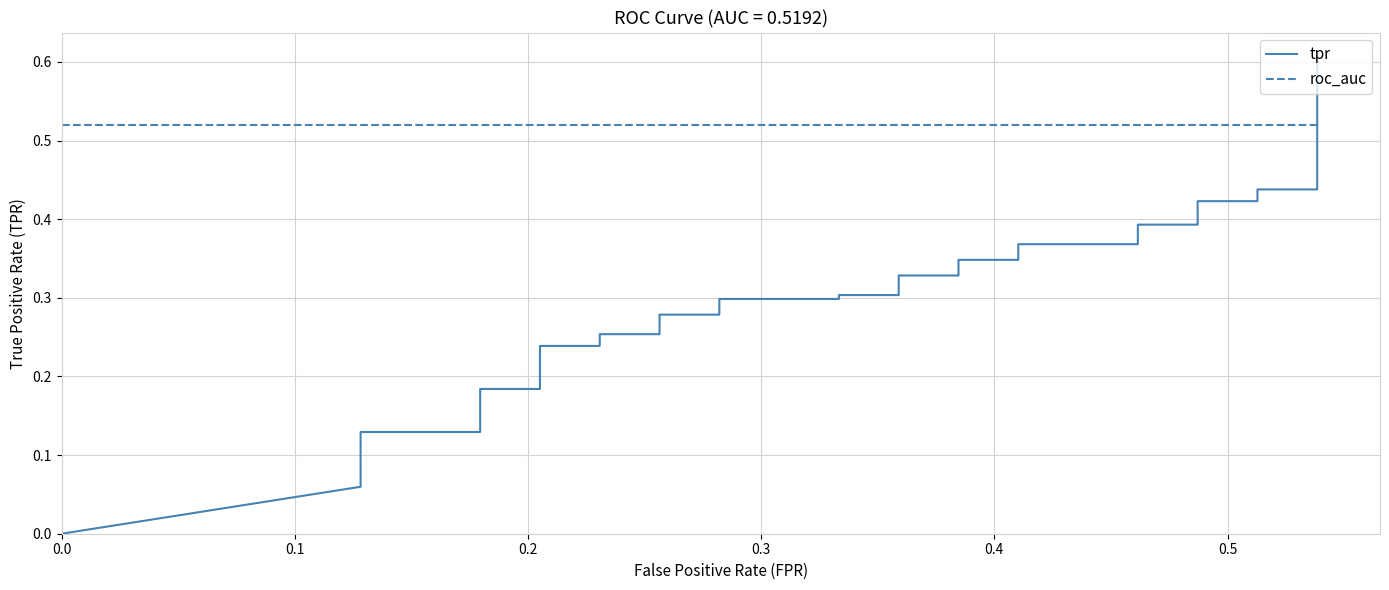

What is the value of the tpr point at the 28th from the left?

0.3